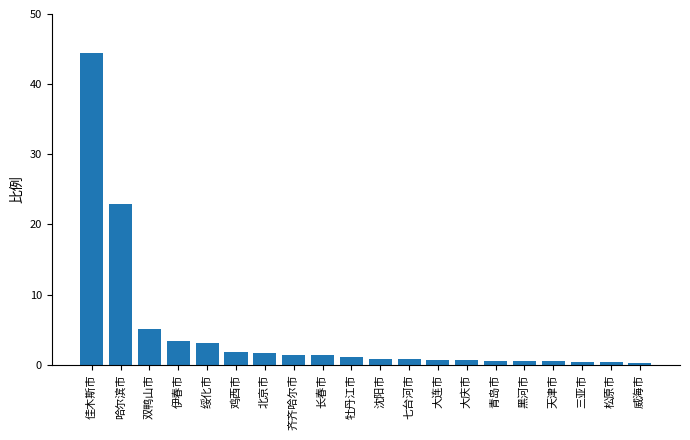

How many bars are there in total?

20